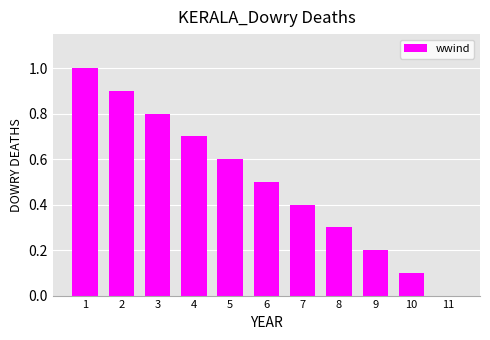

Reading left to right, extract all data points from this chart.

1=1.0	2=0.9	3=0.8	4=0.7	5=0.6	6=0.5	7=0.4	8=0.3	9=0.2	10=0.1	11=0.0